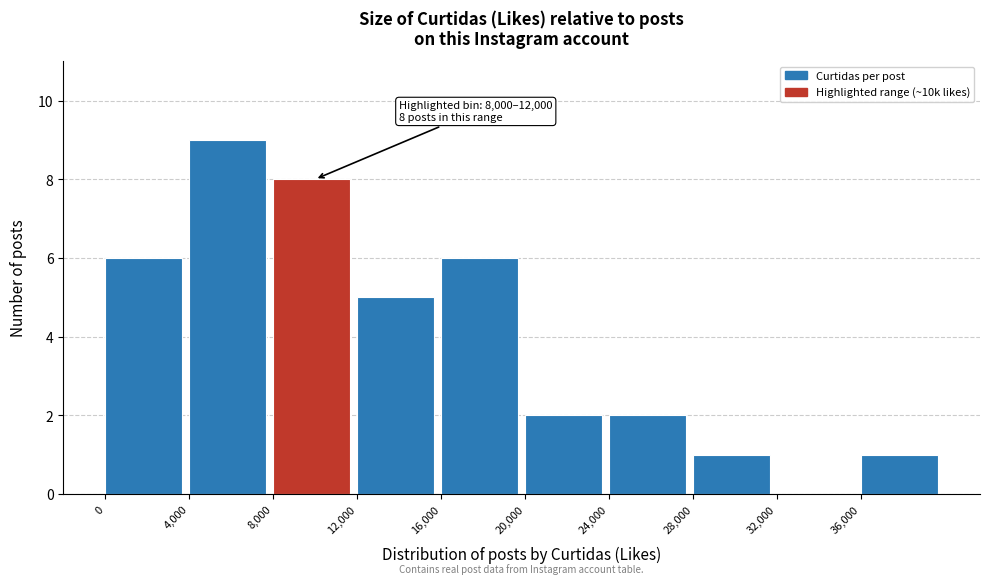

Which range on the x-axis has the tallest bar?

4000 to 8000